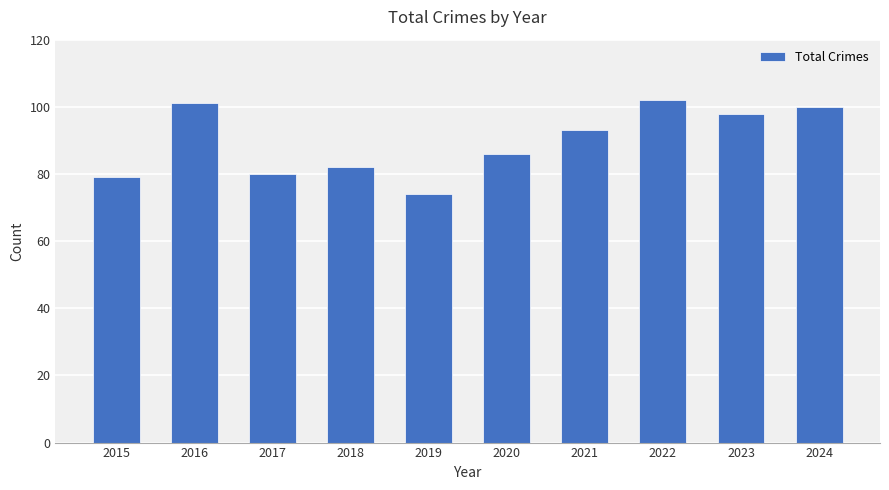

List the labels in order of value, smallest first.

2019, 2015, 2017, 2018, 2020, 2021, 2023, 2024, 2016, 2022